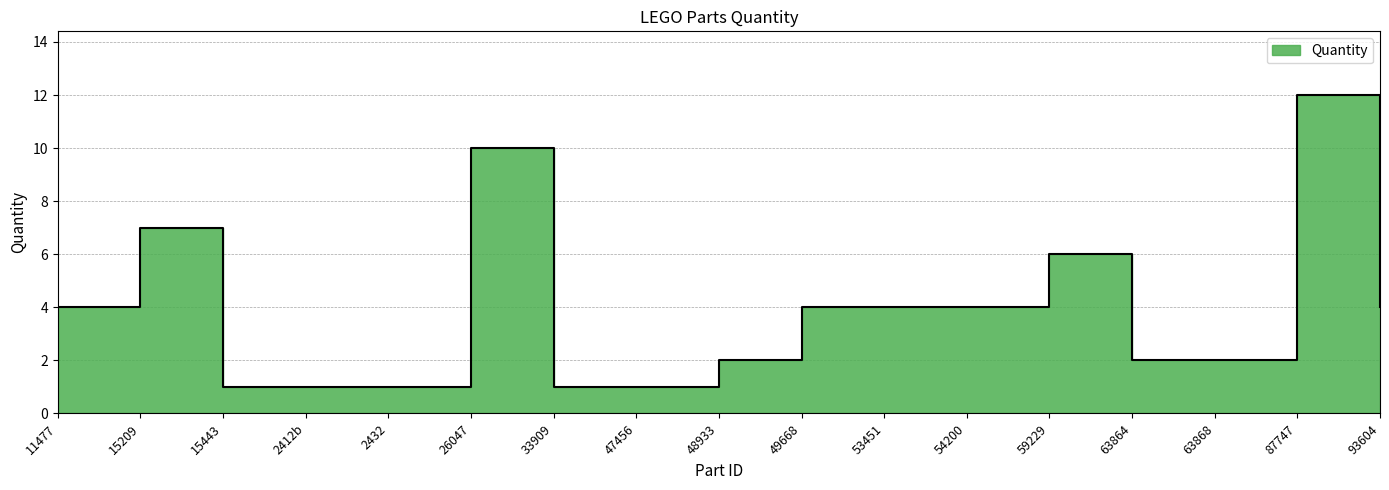

List the labels in order of value, largest first.

87747, 26047, 15209, 59229, 11477, 49668, 53451, 54200, 93604, 48933, 63864, 63868, 15443, 2412b, 2432, 33909, 47456